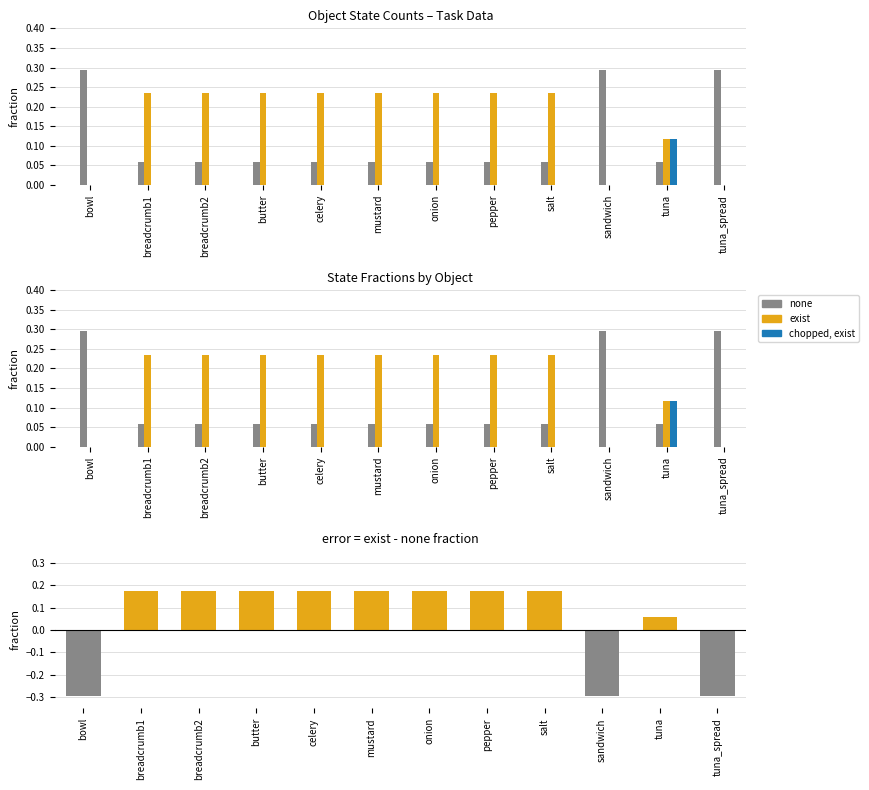

At celery, list the series in order from largest to smallest.

exist, exist - none, none, chopped, exist